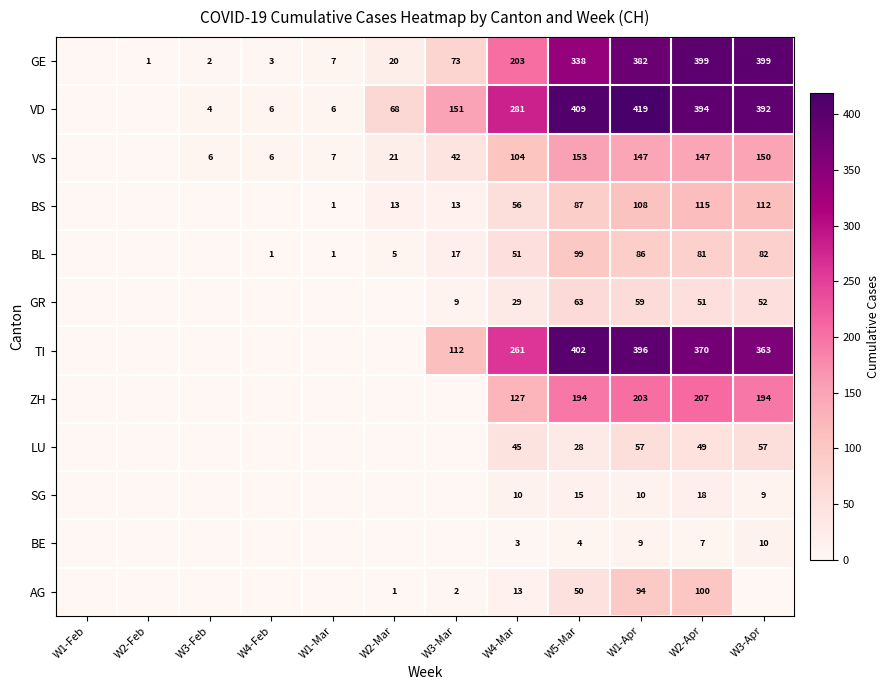

Is it true that TI equals 370 at W2-Apr?

True